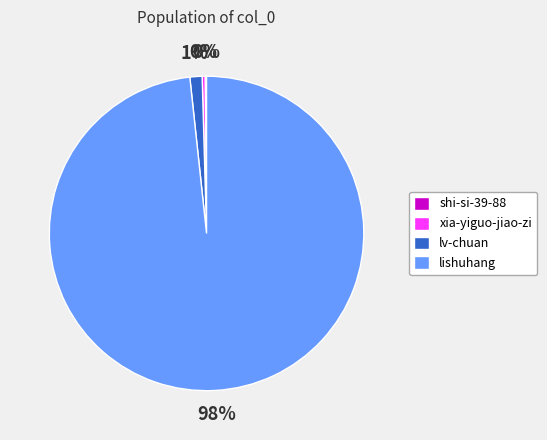

The xia-yiguo-jiao-zi slice represents 0% of the pie. True or false?

True